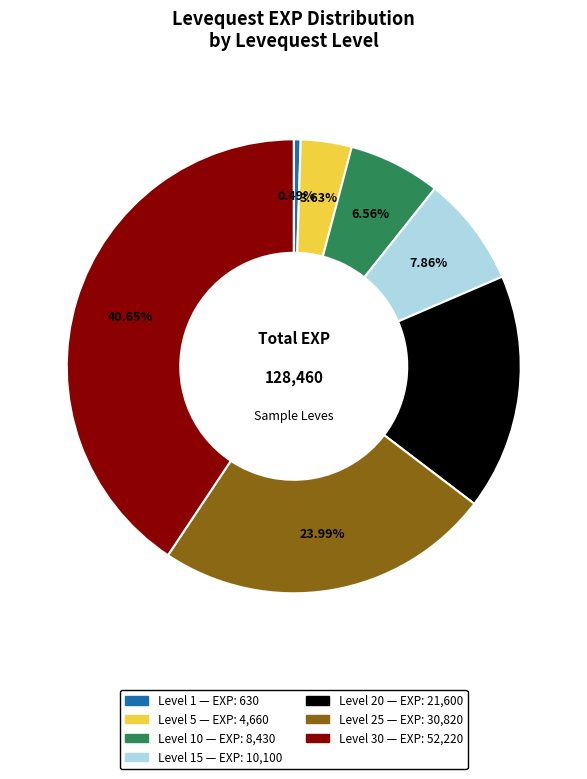

Is there any slice that represents more than half of the pie?

No